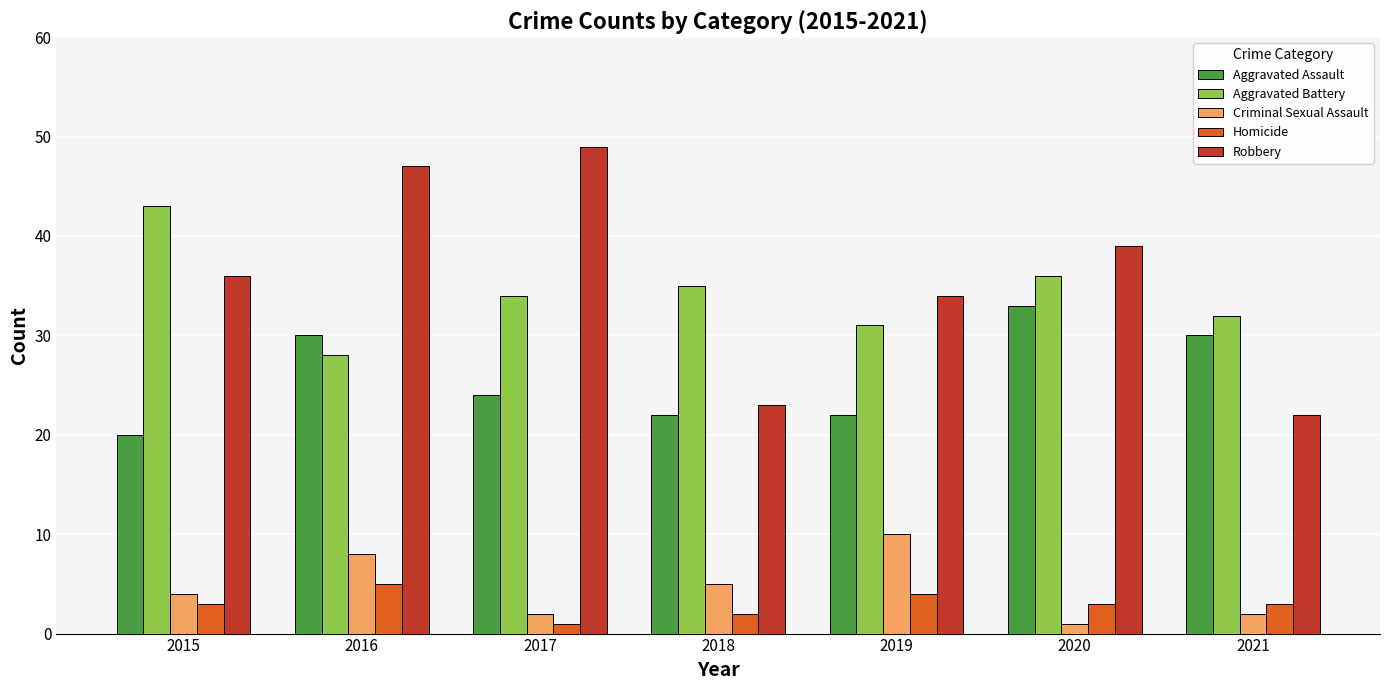

What is the total value across all series at 2016?

118